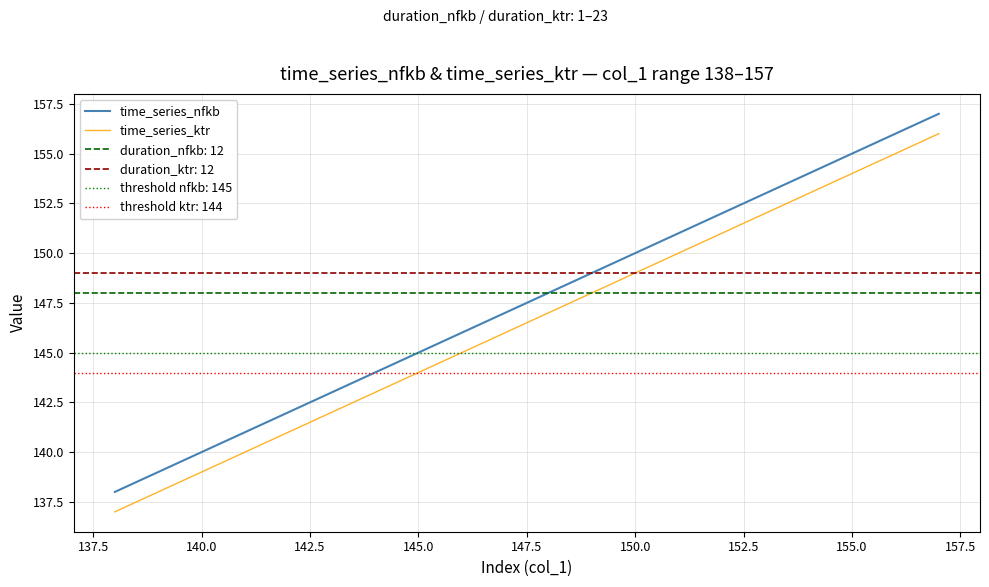

True or false: time_series_ktr and time_series_nfkb intersect in this chart.

False